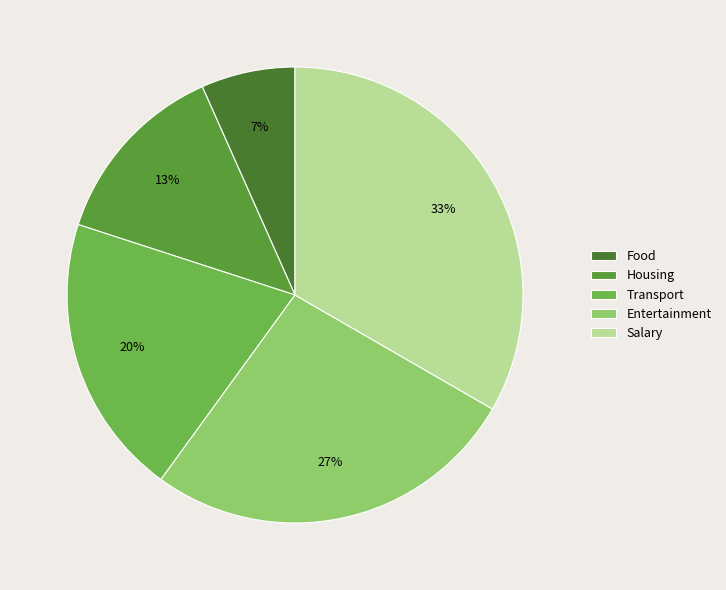

What percentage is the Food slice, to the nearest percent?

7%